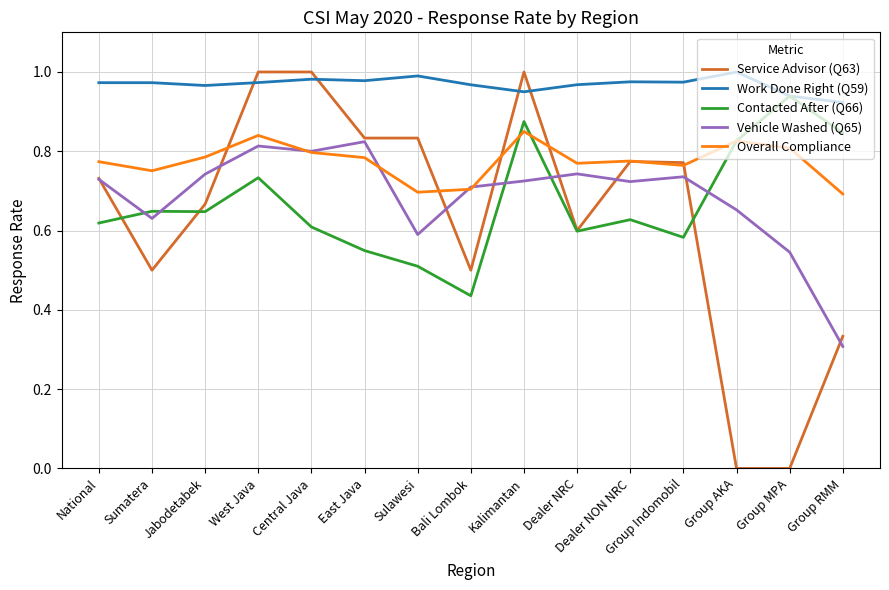

Which series has the widest spread of values?

Service Advisor (Q63)